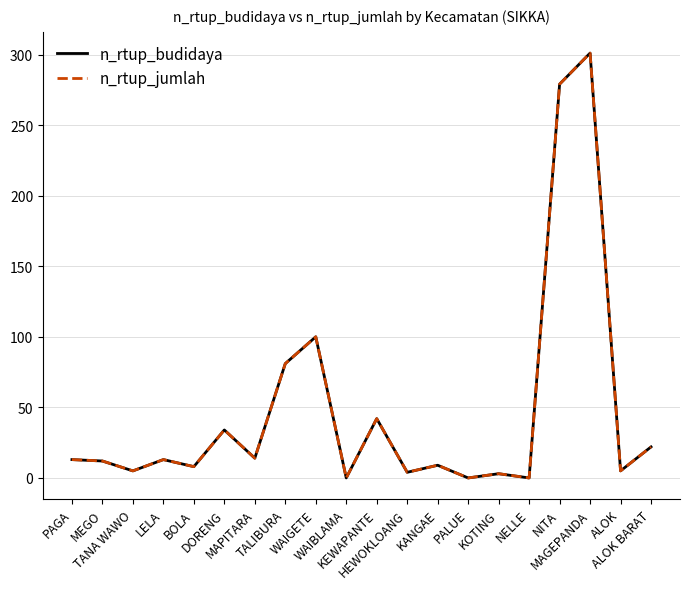

At which category does the chart reach its peak across all series?

MAGEPANDA